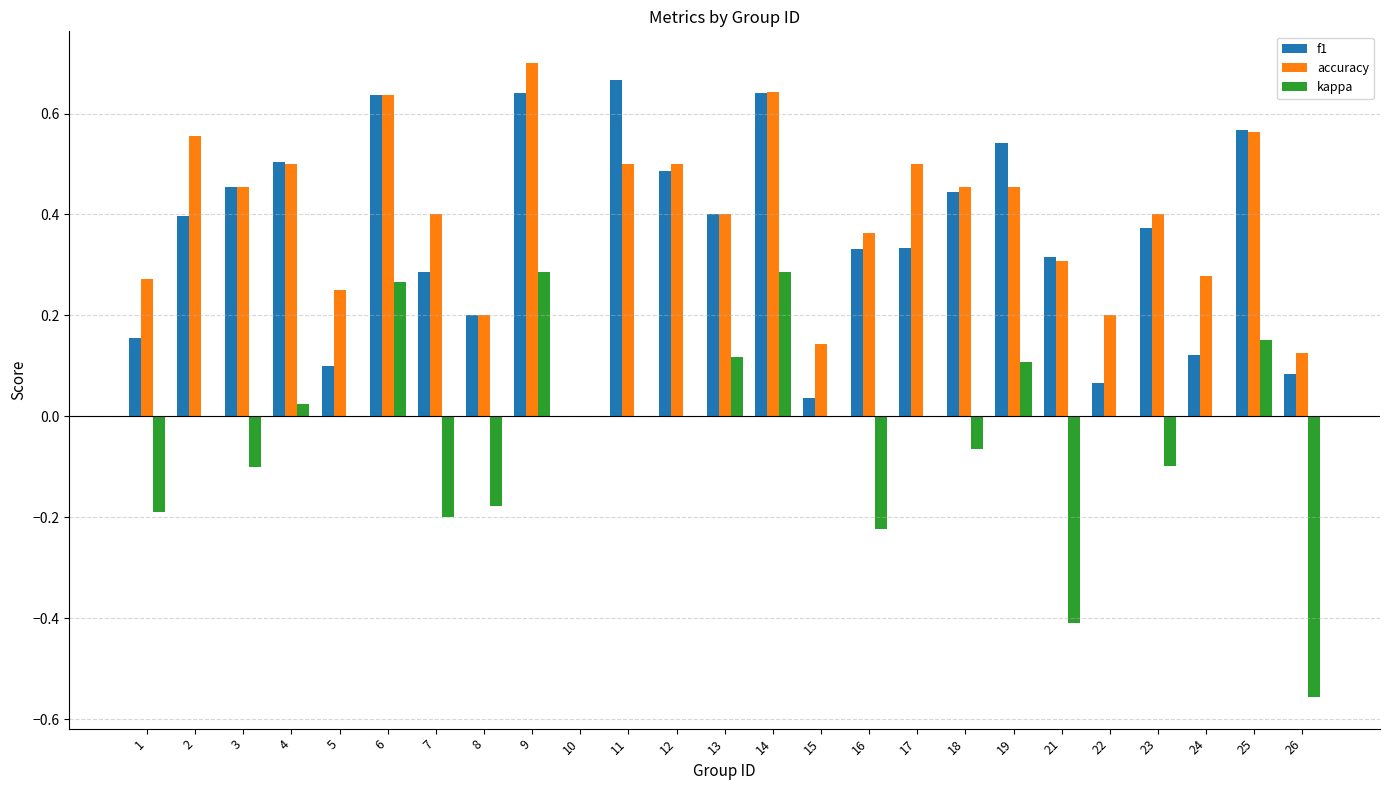

Between 6 and 22, which series saw the biggest shift?

f1